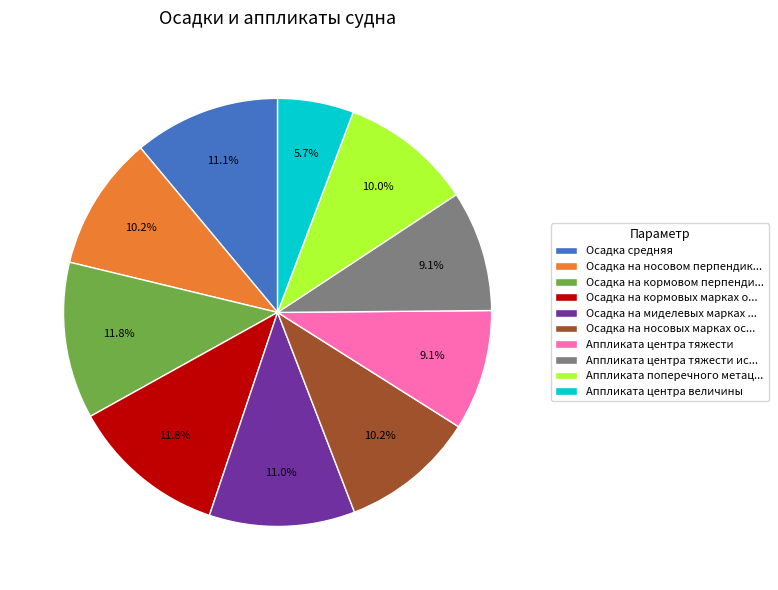

Which has a higher value, Осадка на кормовых марках о... or Аппликата центра тяжести ис...?

Осадка на кормовых марках о...